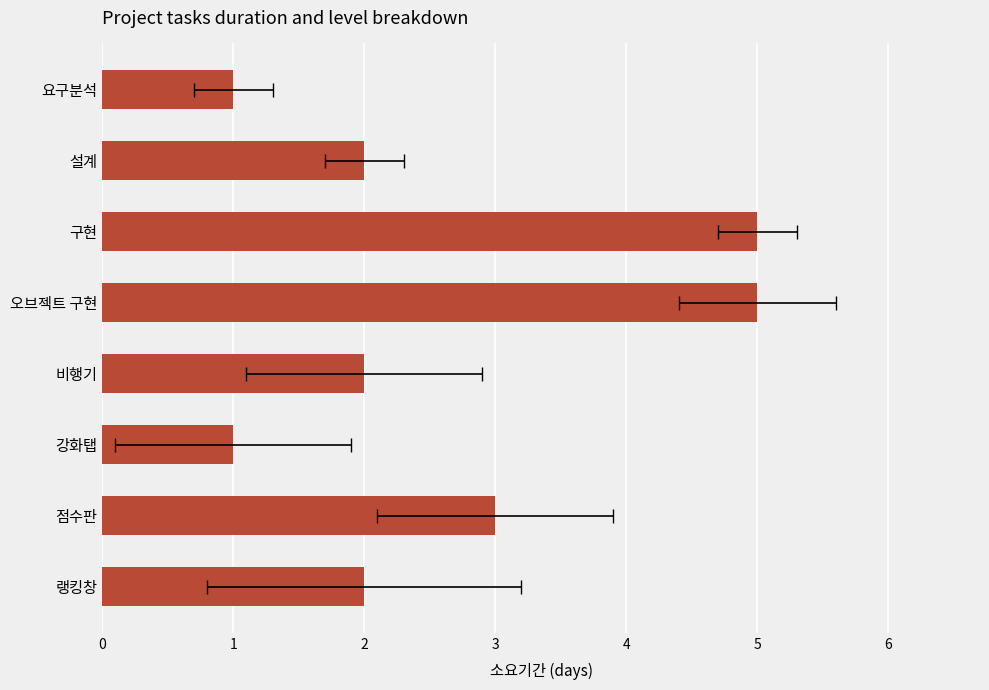

How many data points are less than 2?

2